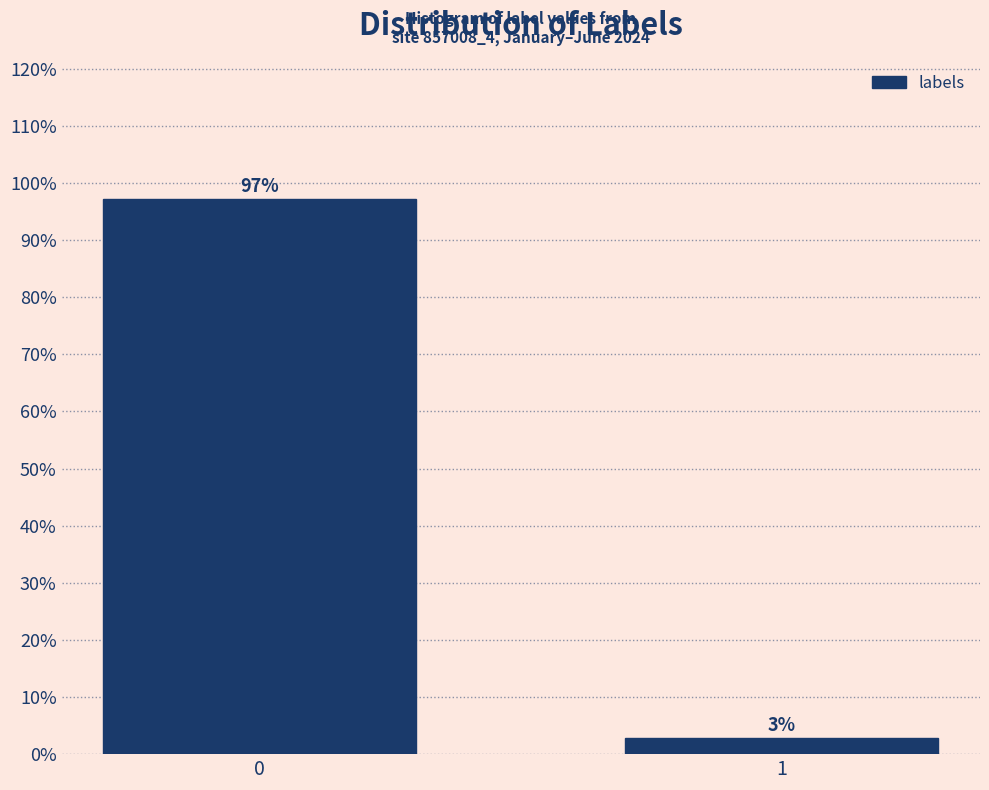

What is the greatest value displayed?

97.2